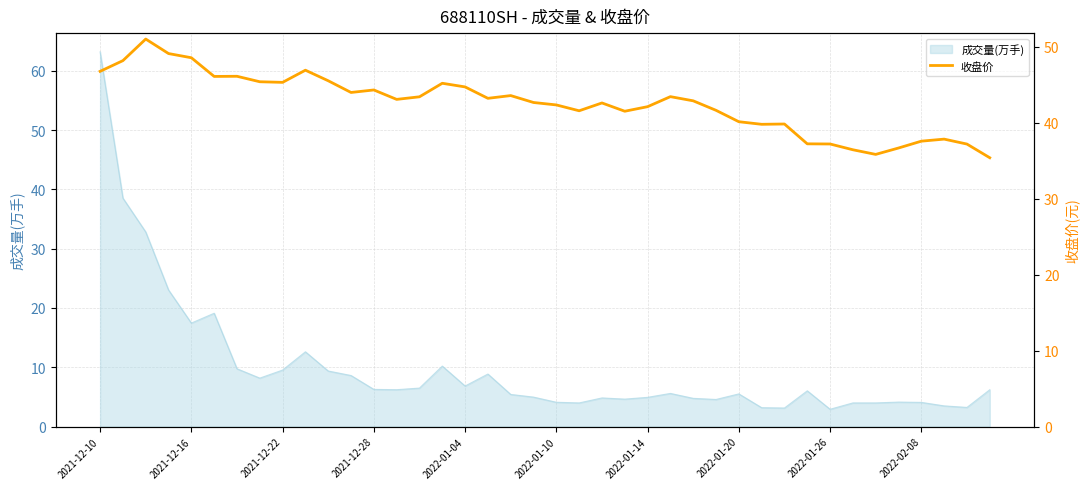

True or false: 成交量(万手) has a value of 6.3 at 2022-02-08.

False